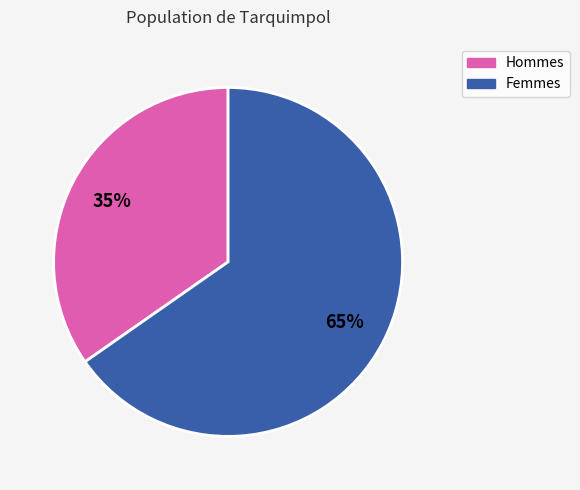

Is there any slice that represents more than half of the pie?

Yes